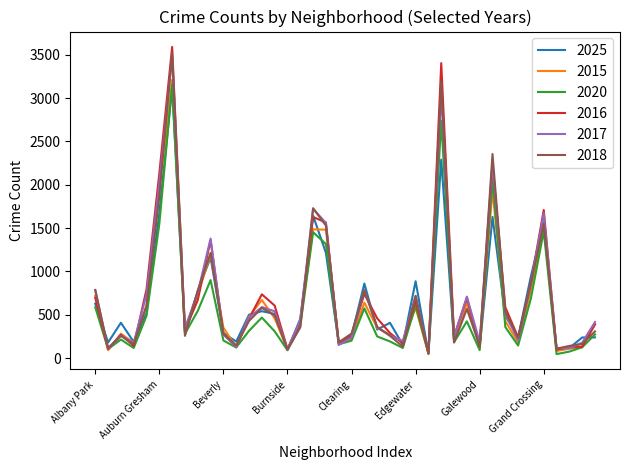

Which series has the widest spread of values?

2016